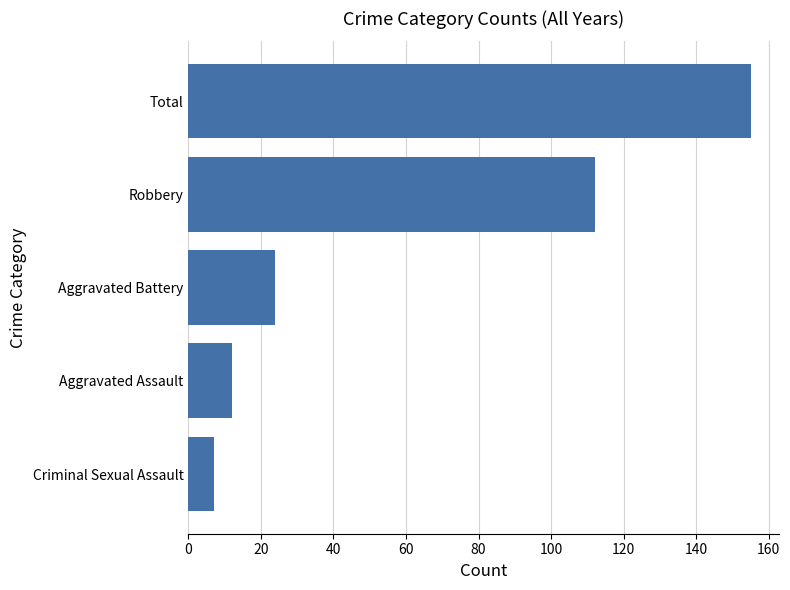

What is the change in value from Robbery to Total?

+43